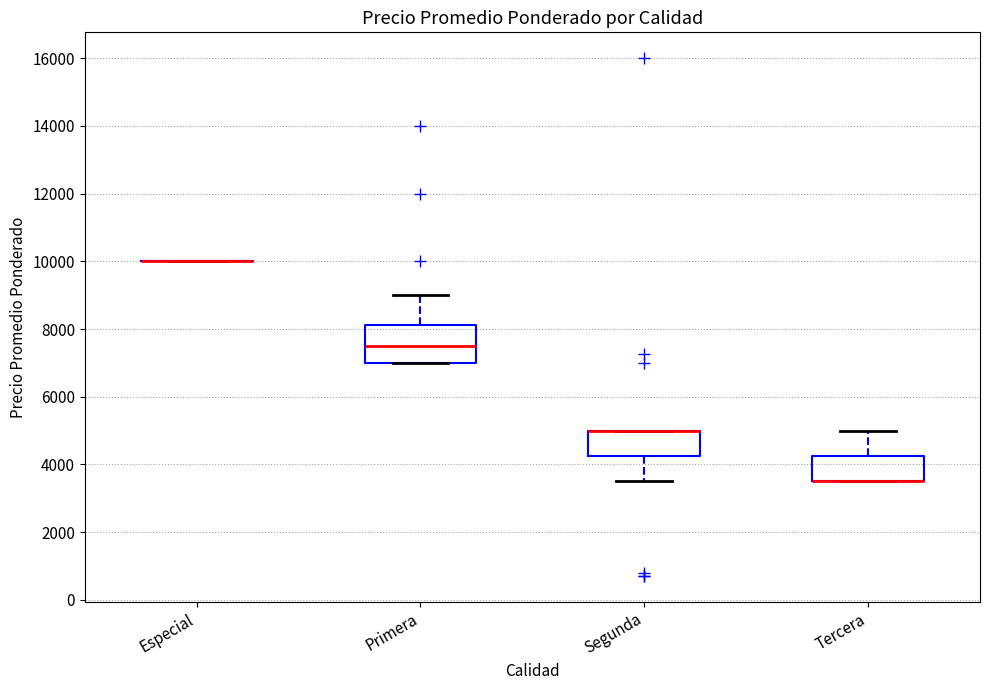

Reading left to right, read every box against the y-axis: the position of its median line, the range the box covers, and the ends of its whiskers. The values are not printed on the chart, so give them approximately, as read against the axis.

Especial: box collapsed to a line at 10000, whiskers 10000 to 10000
Primera: median 7400, box 7000 to 8200, whiskers 7000 to 9000
Segunda: median 5000 (drawn on the box's upper edge), box 4200 to 5000, whiskers 3600 to 5000
Tercera: median 3600 (drawn on the box's lower edge), box 3600 to 4200, whiskers 3600 to 5000